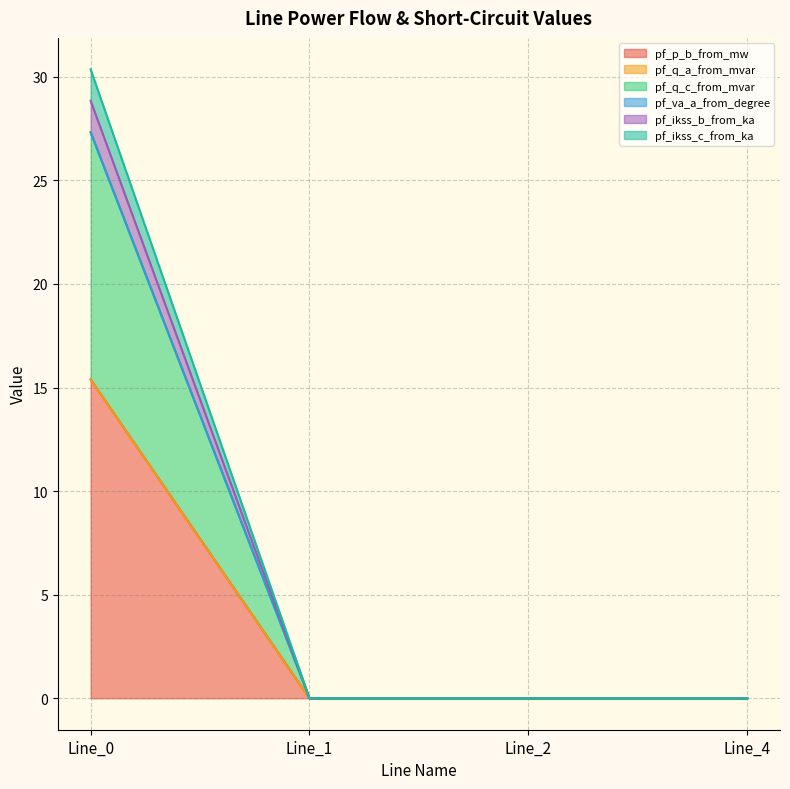

Which has a higher value, Line_1 or Line_0?

Line_0